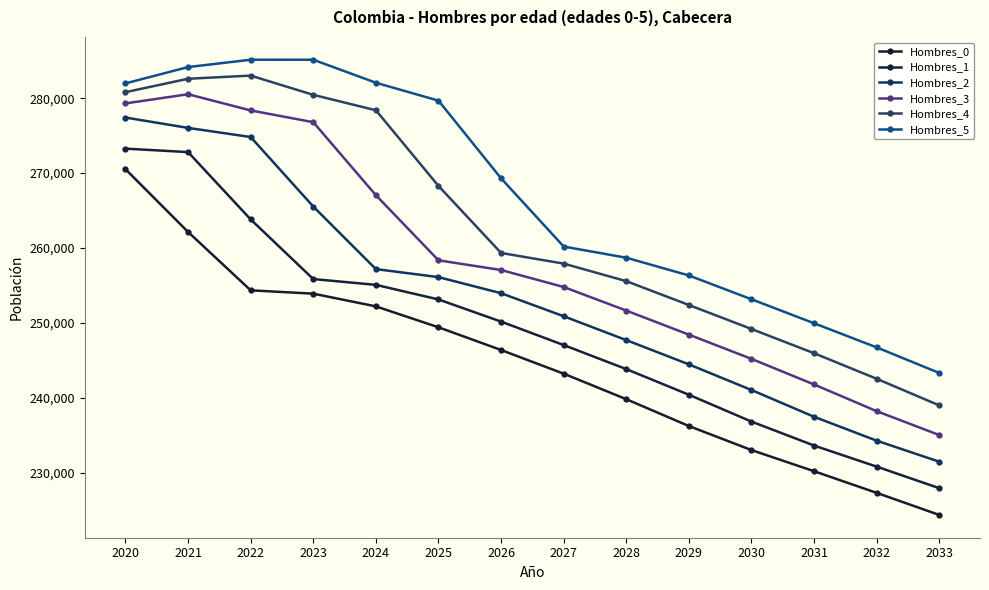

How many series are shown in this chart?

6